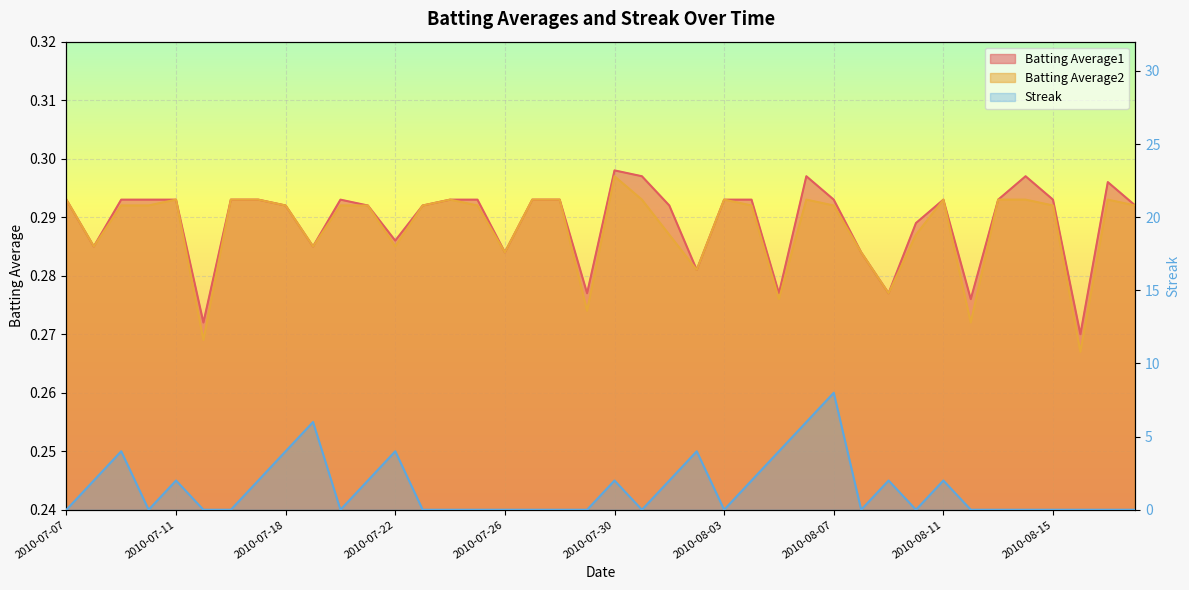

What are all the series names shown in the legend?

Batting Average1, Batting Average2, Streak